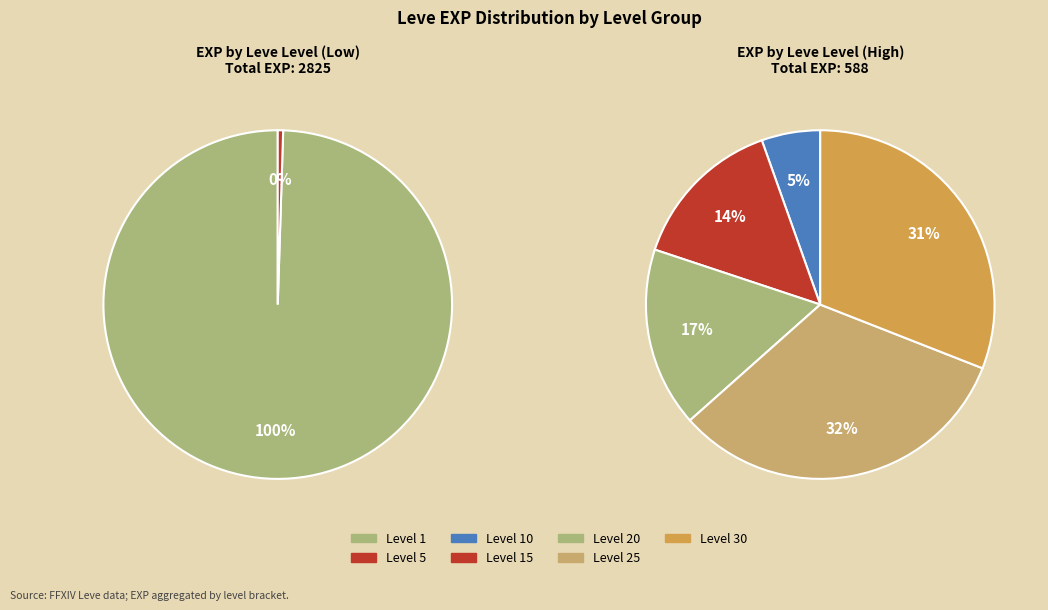

Does 10 account for over 50% of the chart?

No